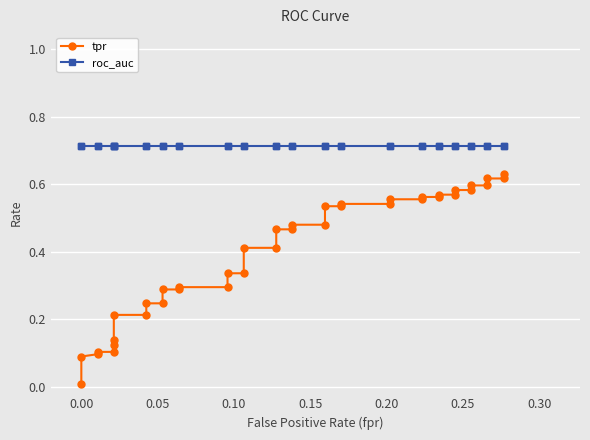

Which series has the largest total across all categories?

roc_auc